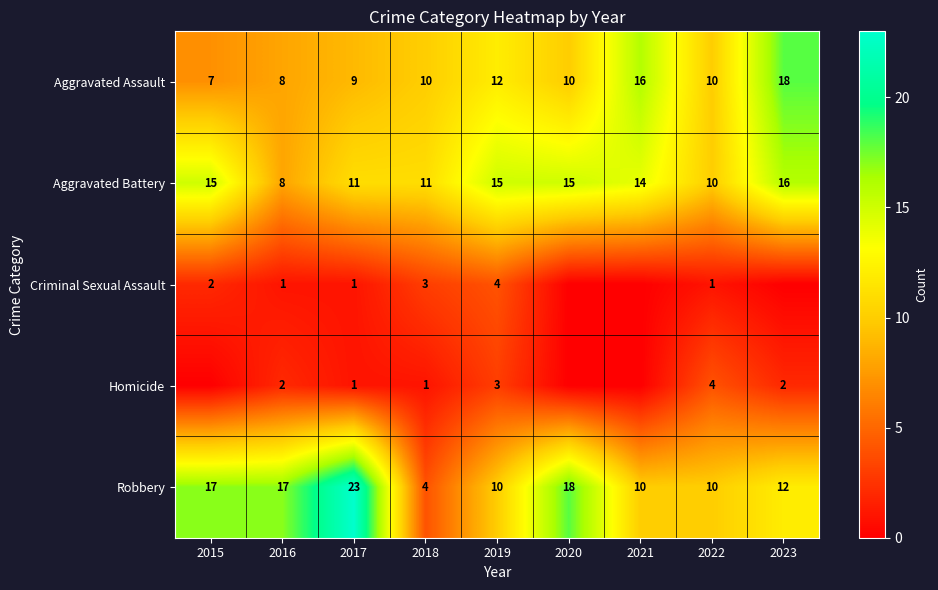

At which label does Aggravated Battery first exceed 14?

2015